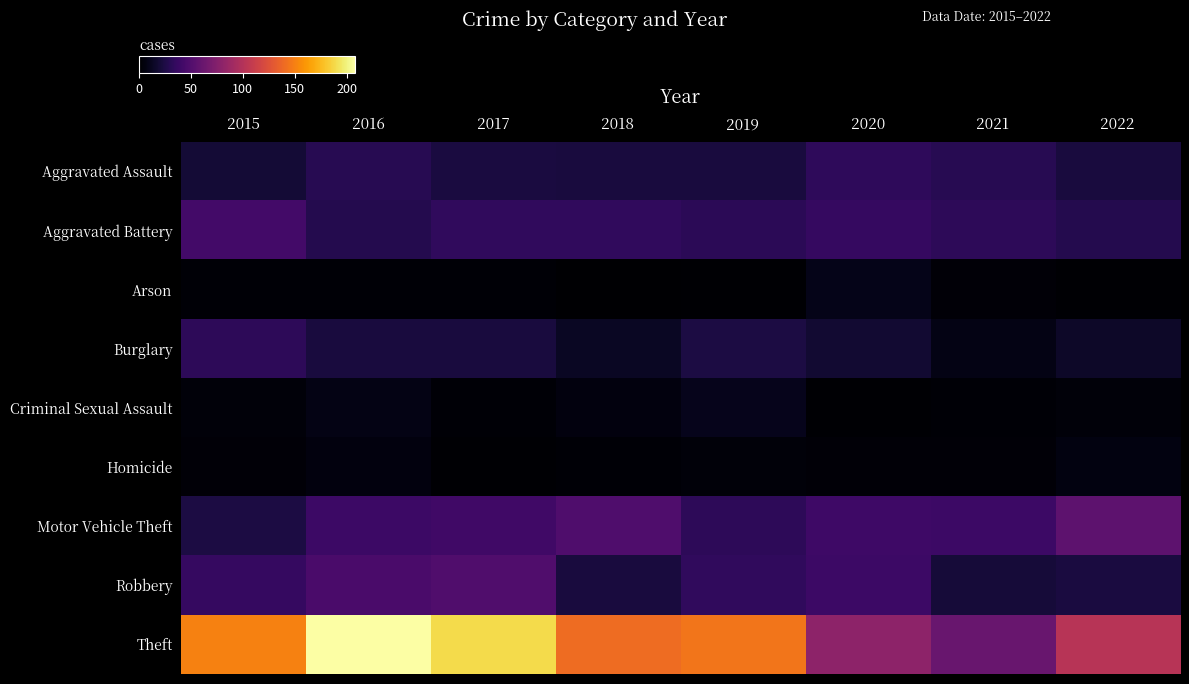

Reading right to left, what are all the values shown in this chart?

Aggravated Assault: 2022=22	2021=30	2020=33	2019=22	2018=22	2017=23	2016=30	2015=20
Aggravated Battery: 2022=28	2021=32	2020=36	2019=31	2018=34	2017=34	2016=28	2015=43
Arson: 2022=1	2021=3	2020=9	2019=1	2018=0	2017=2	2016=2	2015=2
Burglary: 2022=15	2021=8	2020=18	2019=24	2018=13	2017=22	2016=22	2015=32
Criminal Sexual Assault: 2022=4	2021=2	2020=1	2019=10	2018=5	2017=2	2016=8	2015=4
Homicide: 2022=6	2021=3	2020=3	2019=4	2018=2	2017=1	2016=5	2015=3
Motor Vehicle Theft: 2022=56	2021=39	2020=40	2019=32	2018=48	2017=41	2016=39	2015=24
Robbery: 2022=23	2021=21	2020=39	2019=34	2018=22	2017=49	2016=46	2015=36
Theft: 2022=102	2021=61	2020=80	2019=145	2018=140	2017=189	2016=208	2015=151